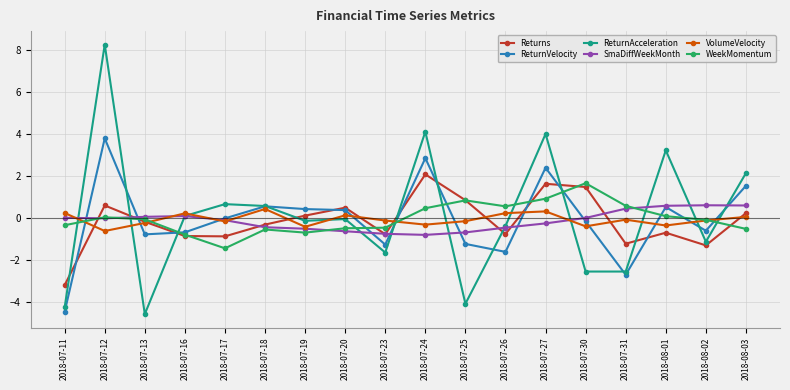

Which series has the widest spread of values?

ReturnAcceleration